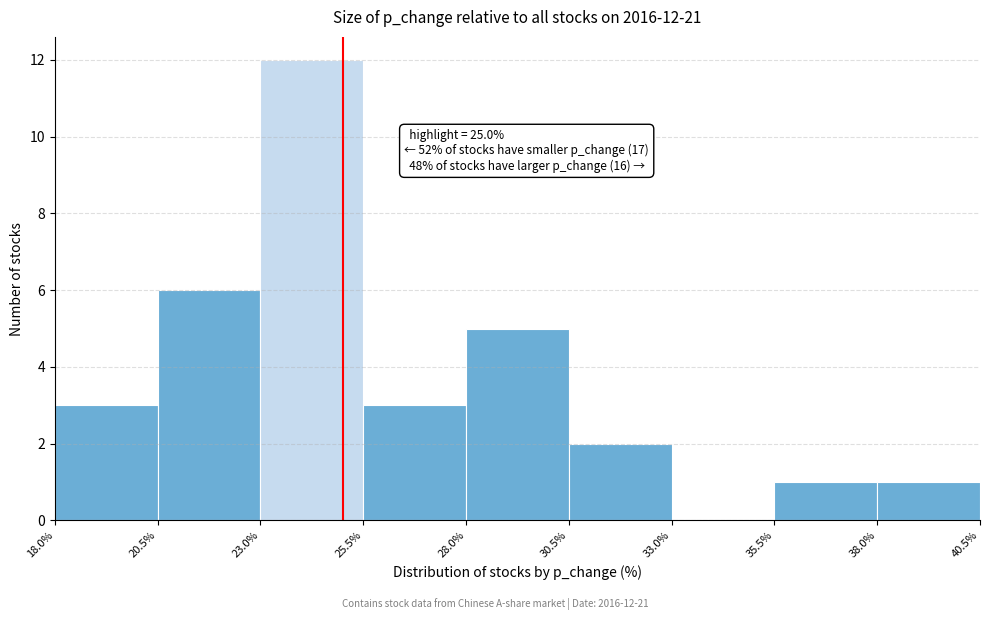

Over which range of the x-axis is the bar tallest?

23.0% to 25.5%